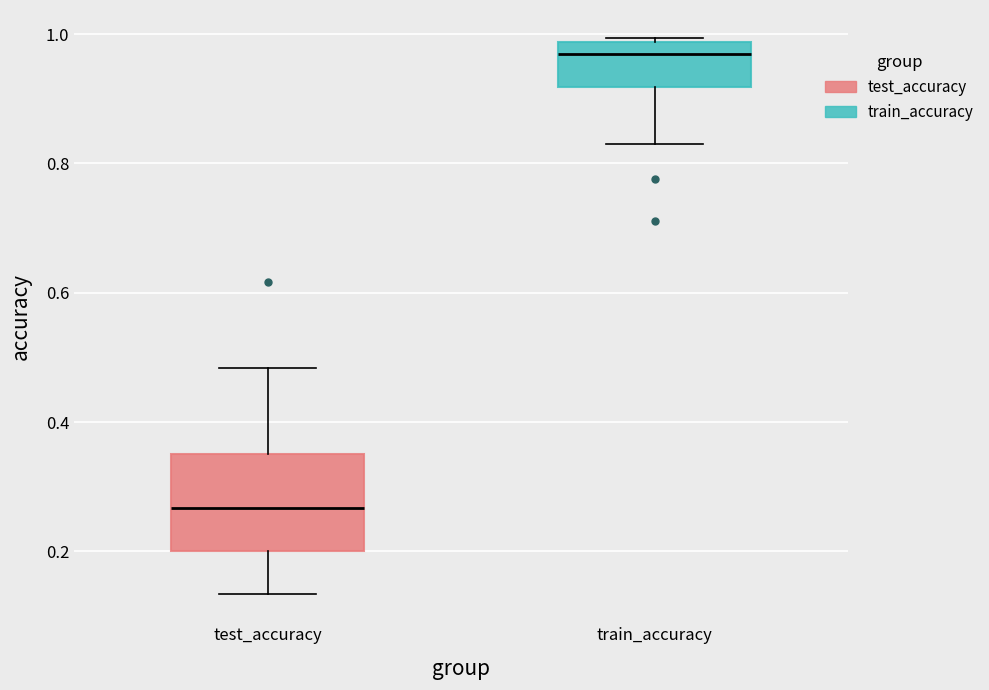

Which box has the highest median line?

train_accuracy